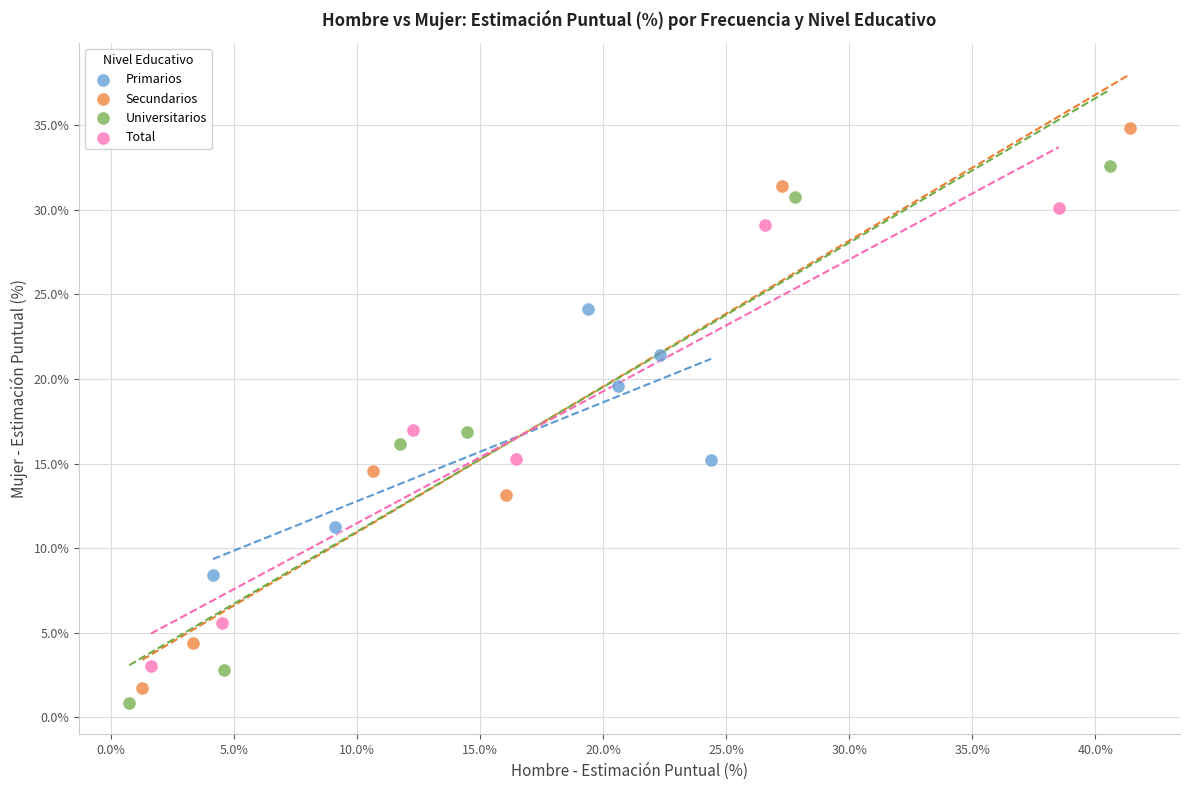

Which series contains the lowest Y value?

Universitarios